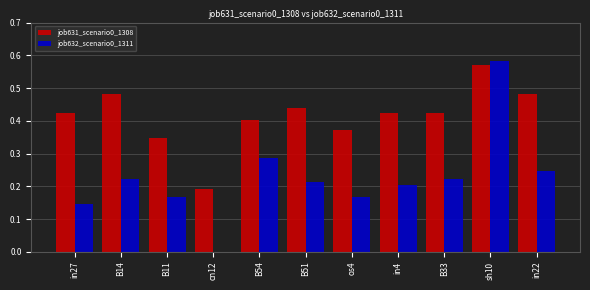

How many job631_scenario0_1308 values are between 0 and 1?

11